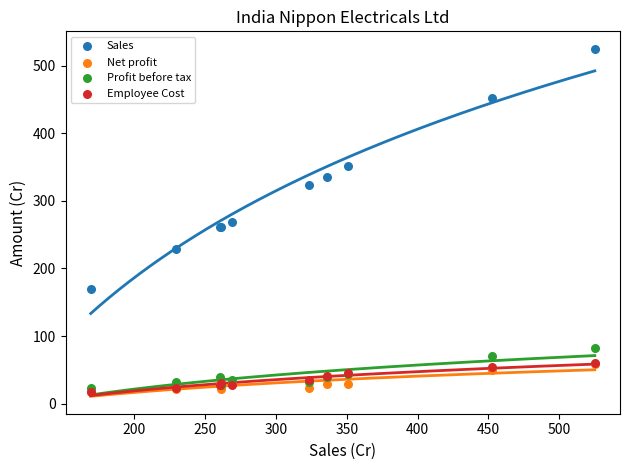

Which series has the largest Y range (max minus min)?

Sales